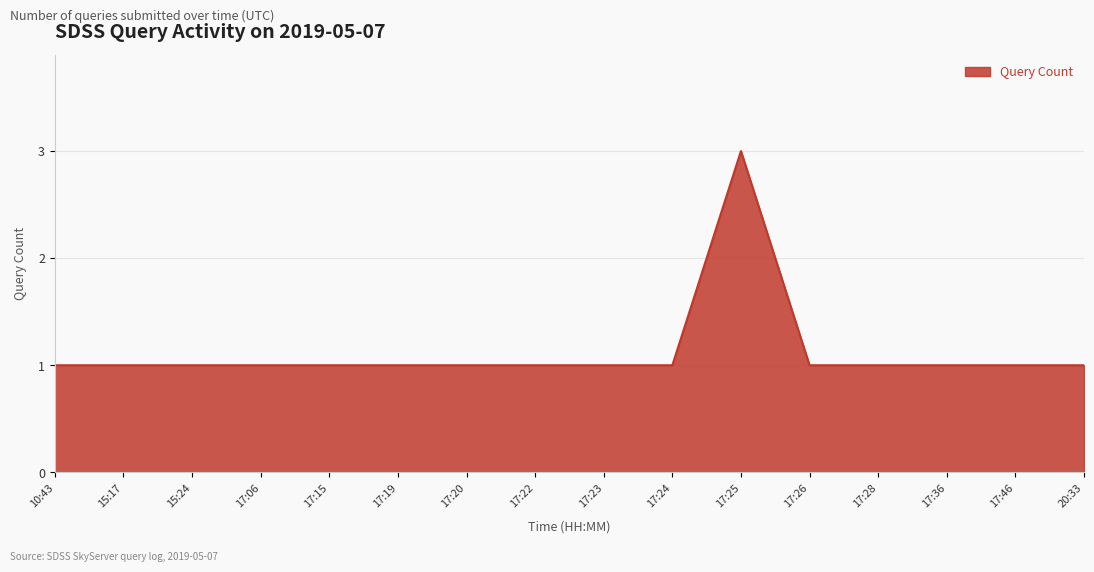

What position from the right is 17:15?

12